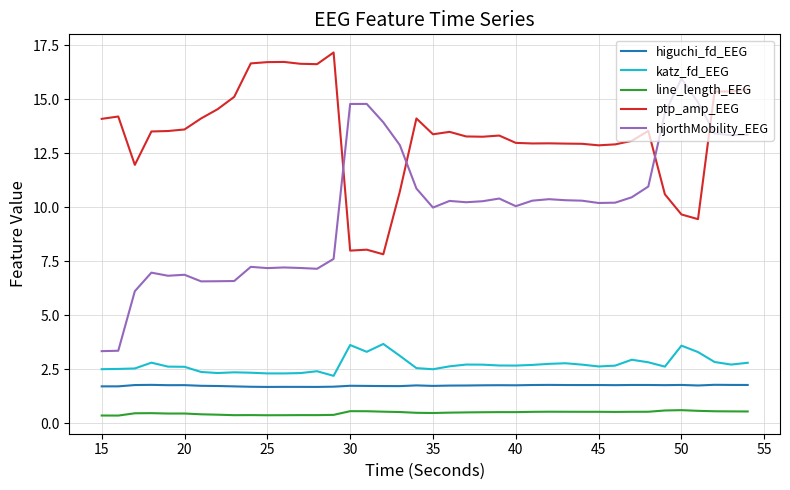

True or false: line_length_EEG and ptp_amp_EEG cross at least once.

False